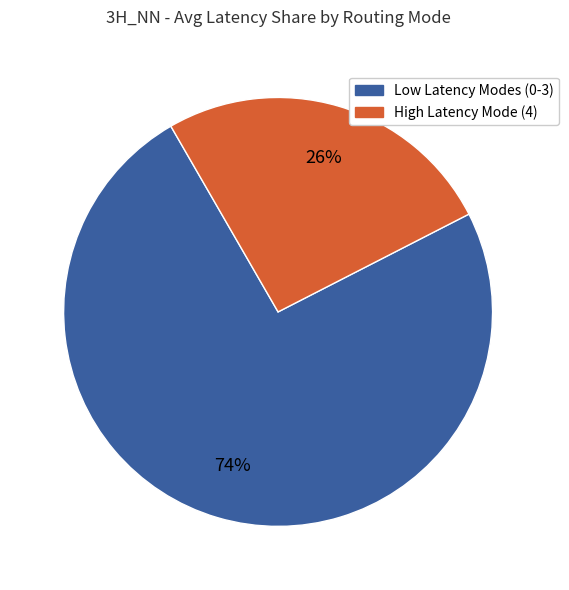

How many slices are in this pie chart?

2